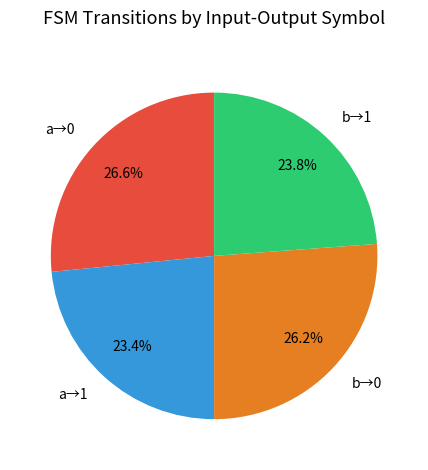

Is there a majority slice in this chart?

No